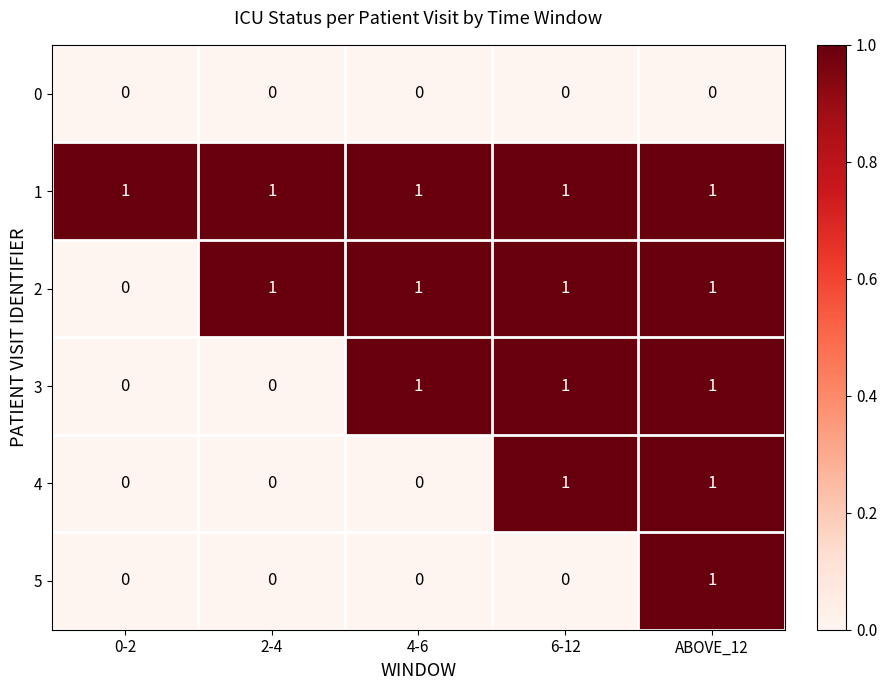

Between 6-12 and ABOVE_12, which series saw the biggest shift?

5